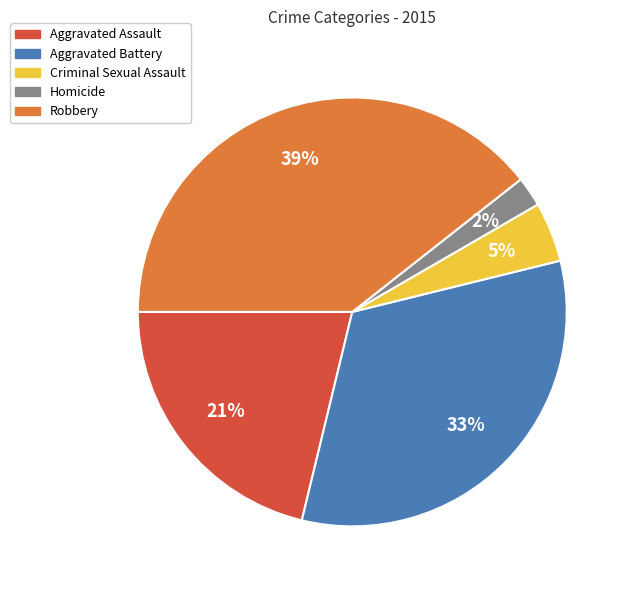

True or false: Aggravated Battery accounts for 33% of the total.

True